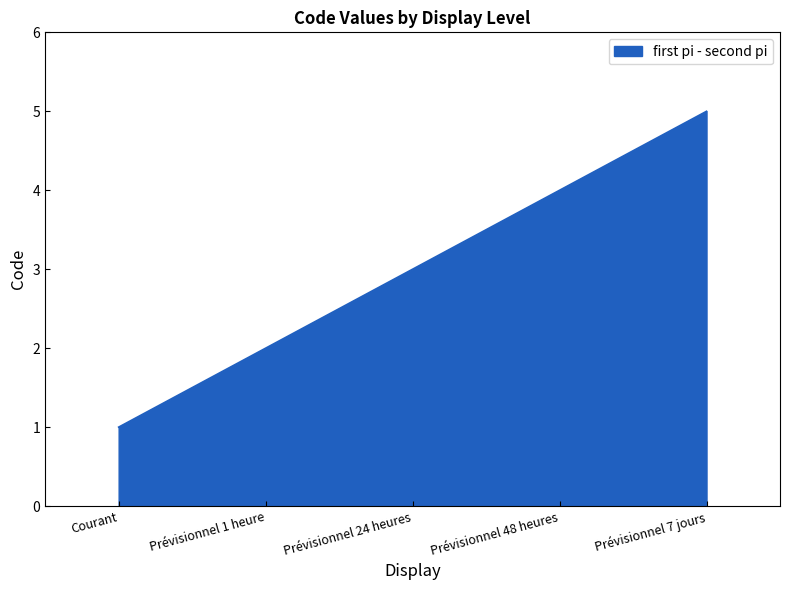

What is the greatest value displayed?

5